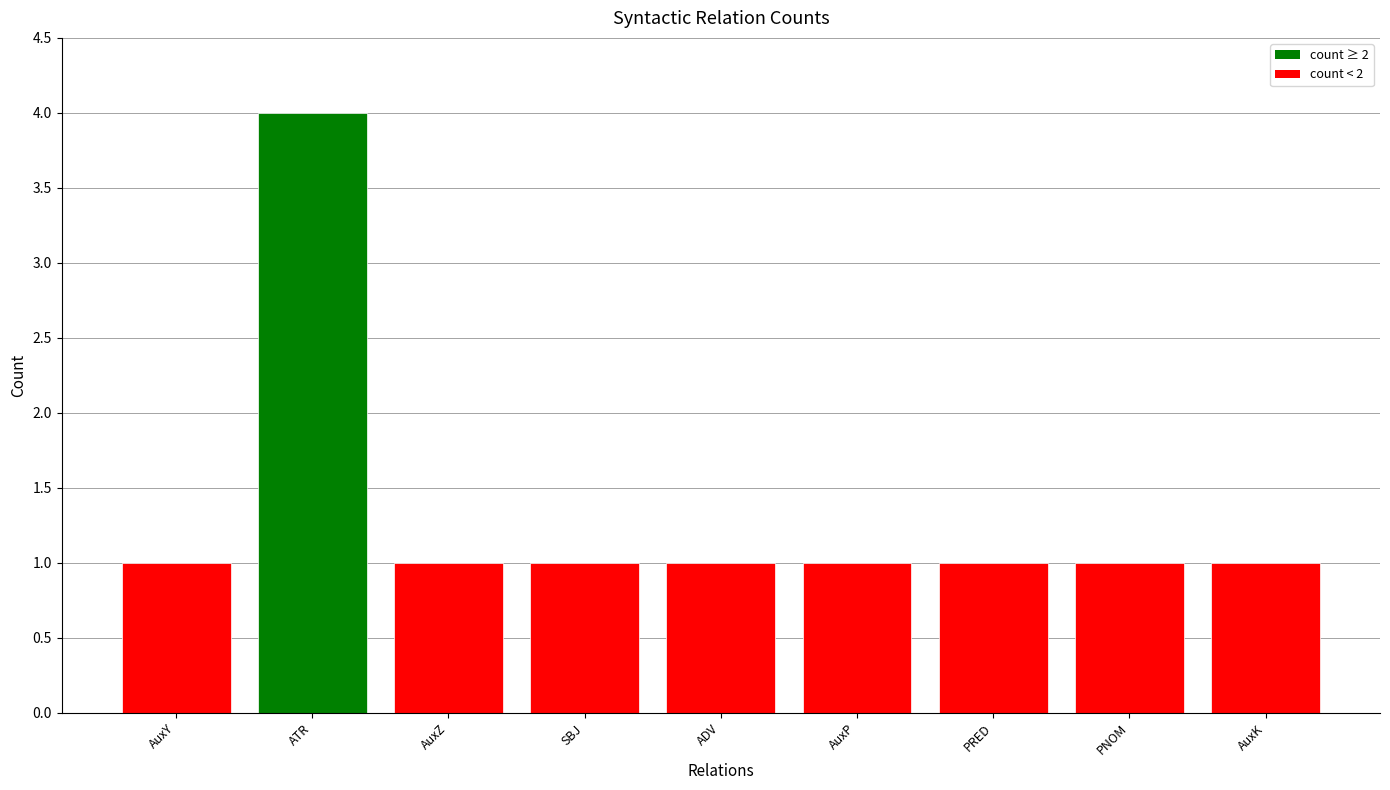

Reading left to right, what are all the values shown in this chart?

AuxY=1	ATR=4	AuxZ=1	SBJ=1	ADV=1	AuxP=1	PRED=1	PNOM=1	AuxK=1